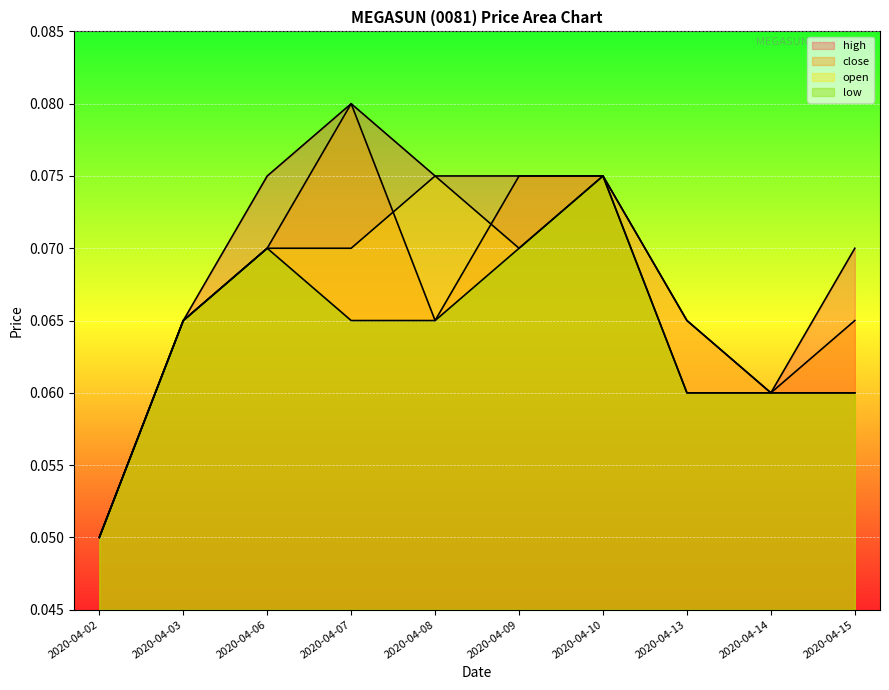

Reading right to left, list all the values displayed in this chart.

high: 0.1	0.1	0.1	0.1	0.1	0.1	0.1	0.1	0.1	0.1
close: 0.1	0.1	0.1	0.1	0.1	0.1	0.1	0.1	0.1	0.1
open: 0.1	0.1	0.1	0.1	0.1	0.1	0.1	0.1	0.1	0.1
low: 0.1	0.1	0.1	0.1	0.1	0.1	0.1	0.1	0.1	0.1